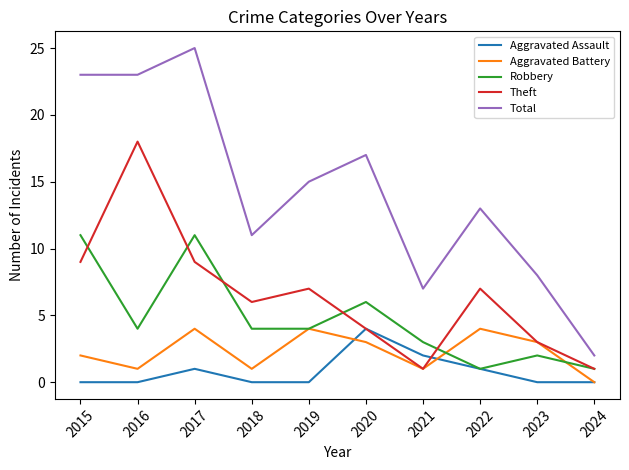

What is the maximum value shown in the chart?

25